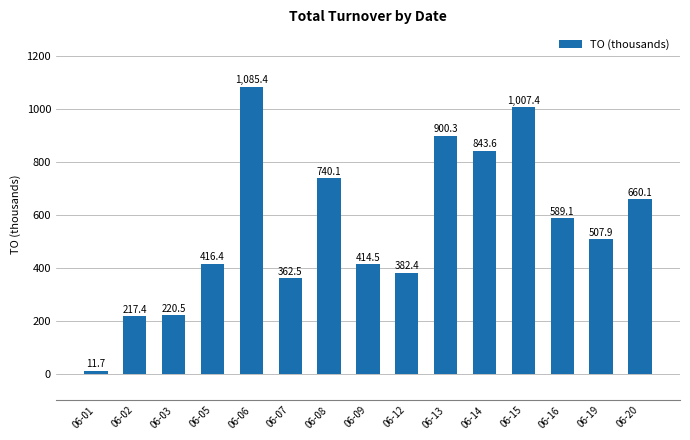

Rank the categories by value from highest to lowest.

06-06, 06-15, 06-13, 06-14, 06-08, 06-20, 06-16, 06-19, 06-05, 06-09, 06-12, 06-07, 06-03, 06-02, 06-01